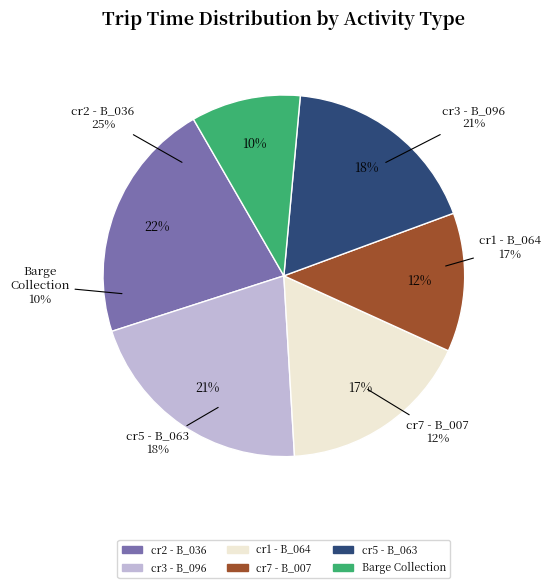

Which category has the biggest portion of the pie?

cr2 - B_036